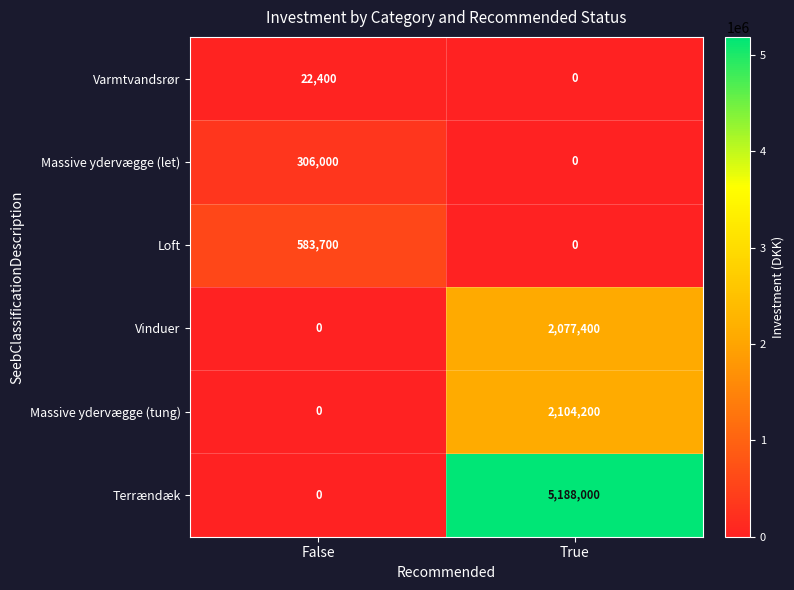

The Loft series shows 0 at True. True or false?

True